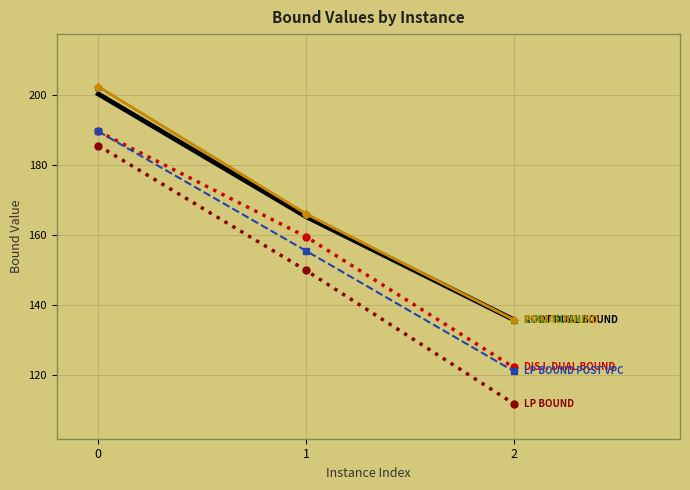

Reading left to right, extract all data points from this chart.

LP BOUND: 0=185.6	1=149.9	2=112.0
DISJ. DUAL BOUND: 0=189.6	1=159.6	2=122.3
LP BOUND POST VPC: 0=189.6	1=155.5	2=121.2
ROOT DUAL BOUND: 0=200.3	1=165.3	2=135.9
DUAL BOUND: 0=202.3	1=166.1	2=135.9
PRIMAL BOUND: 0=202.3	1=166.1	2=135.9